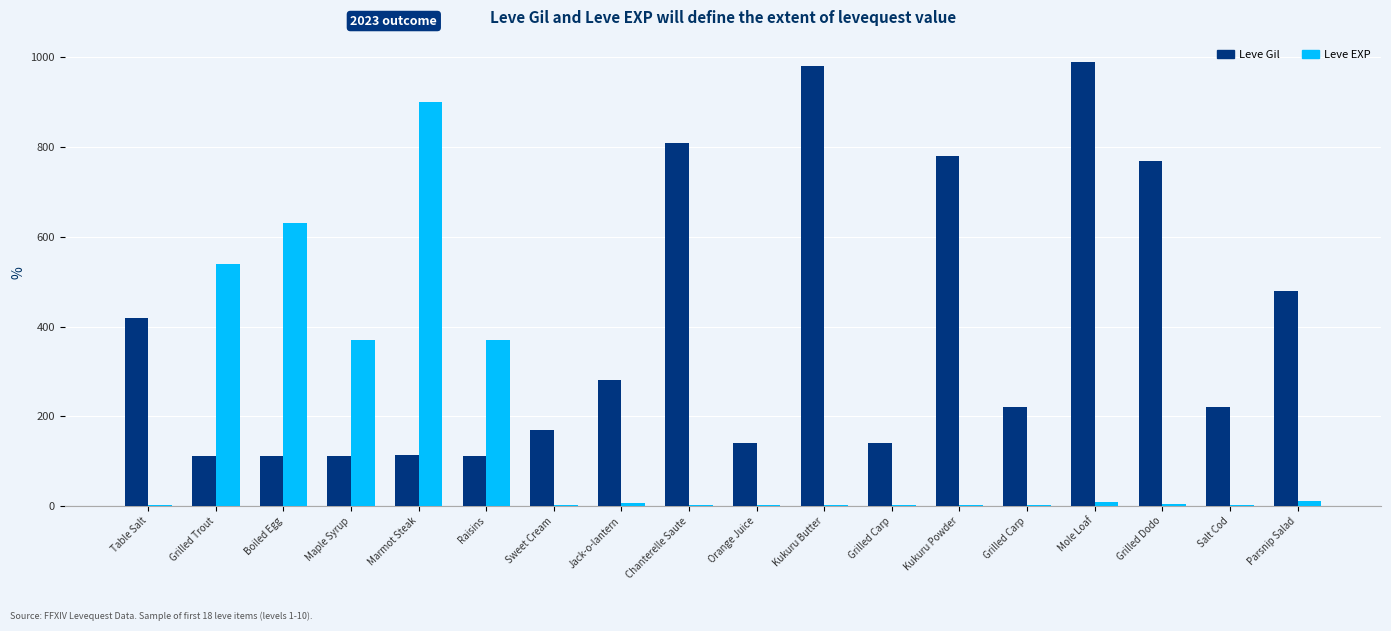

How many groups of bars are there?

18